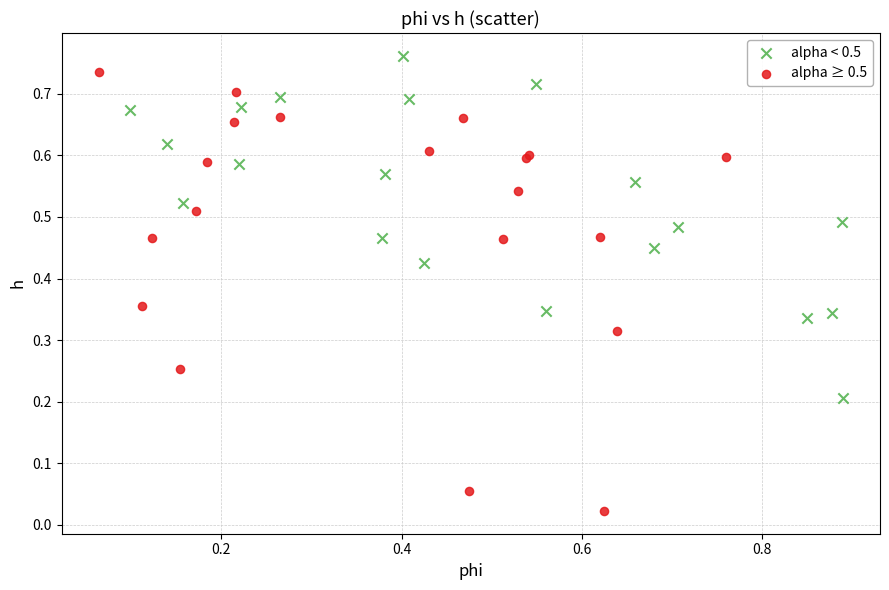

Which series reaches the maximum Y coordinate?

alpha < 0.5